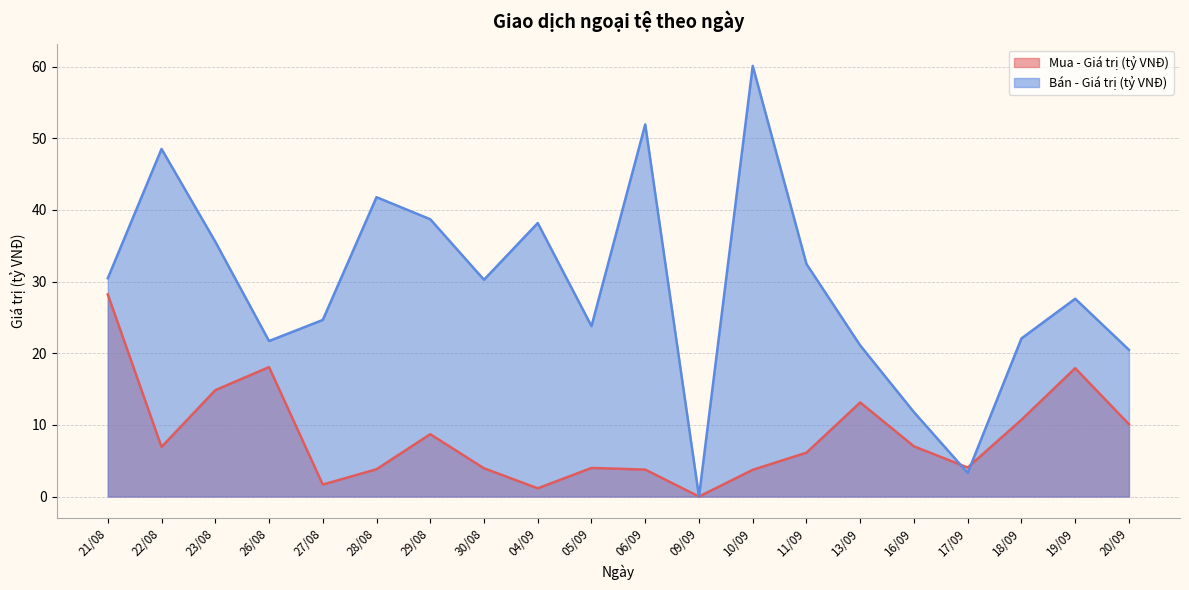

At which label does Mua - Giá trị (tỷ VNĐ) reach its minimum?

09/09